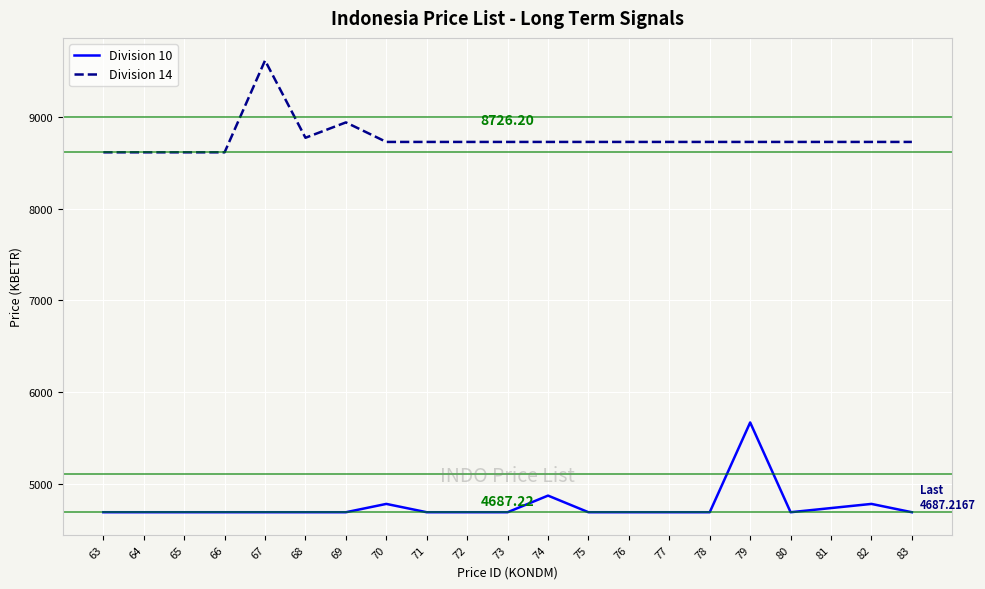

List the series in order of their peak value, lowest first.

Division 10, Division 14